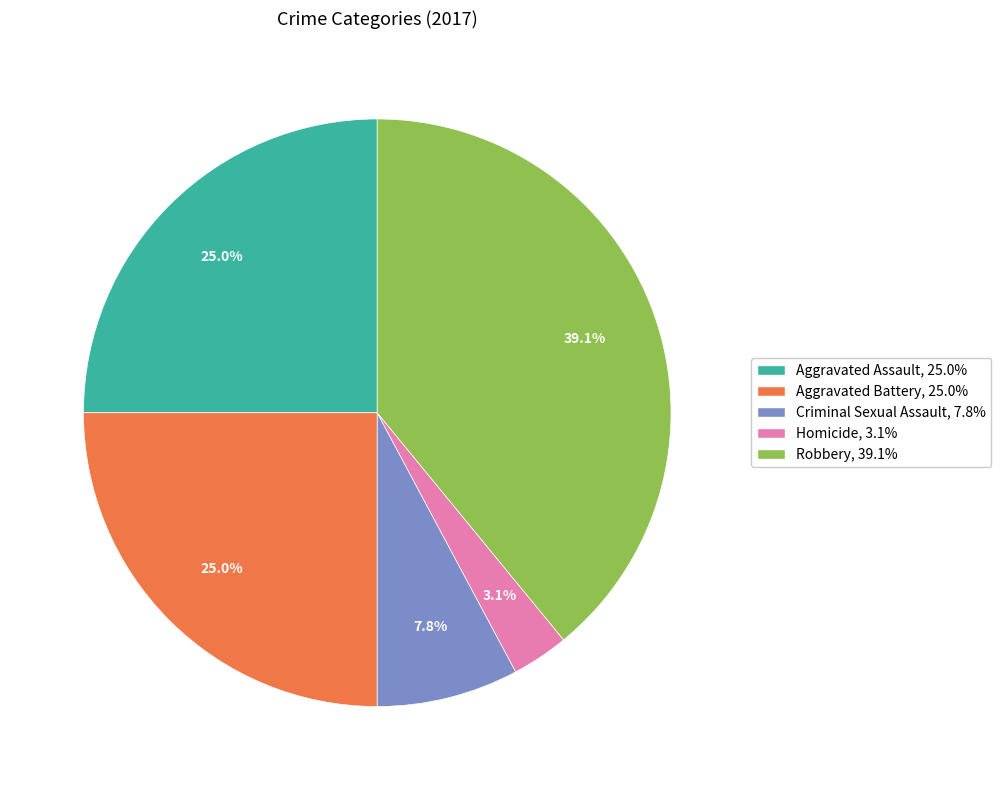

Is there a majority slice in this chart?

No